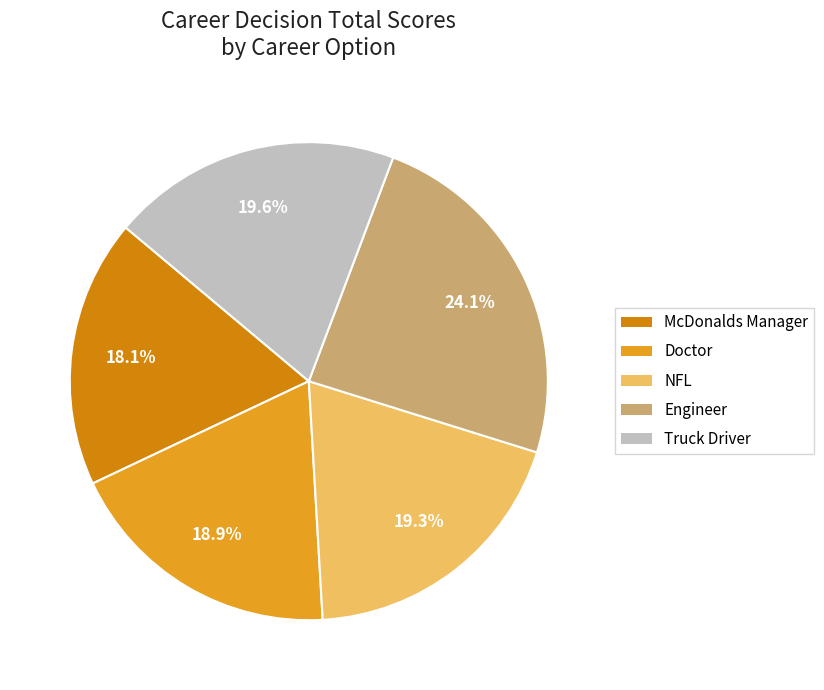

To the nearest percent, what is the difference between the McDonalds Manager and Doctor slice percentages?

1%